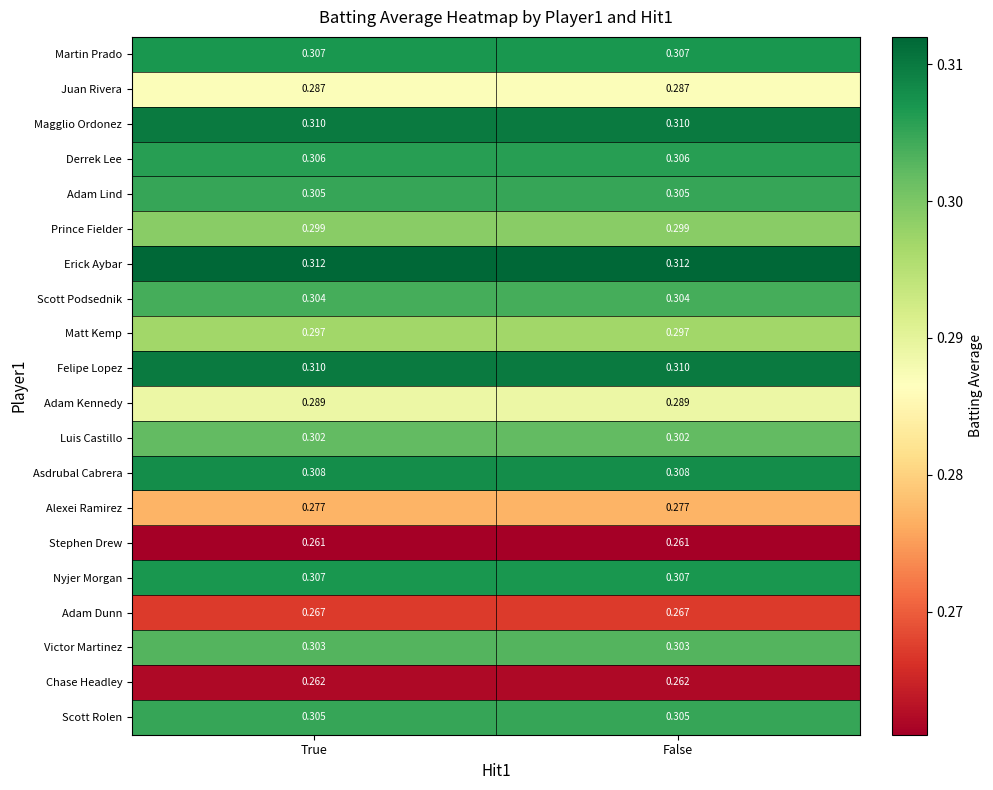

Is the value of Scott Rolen at True greater than the value of Asdrubal Cabrera at False?

No